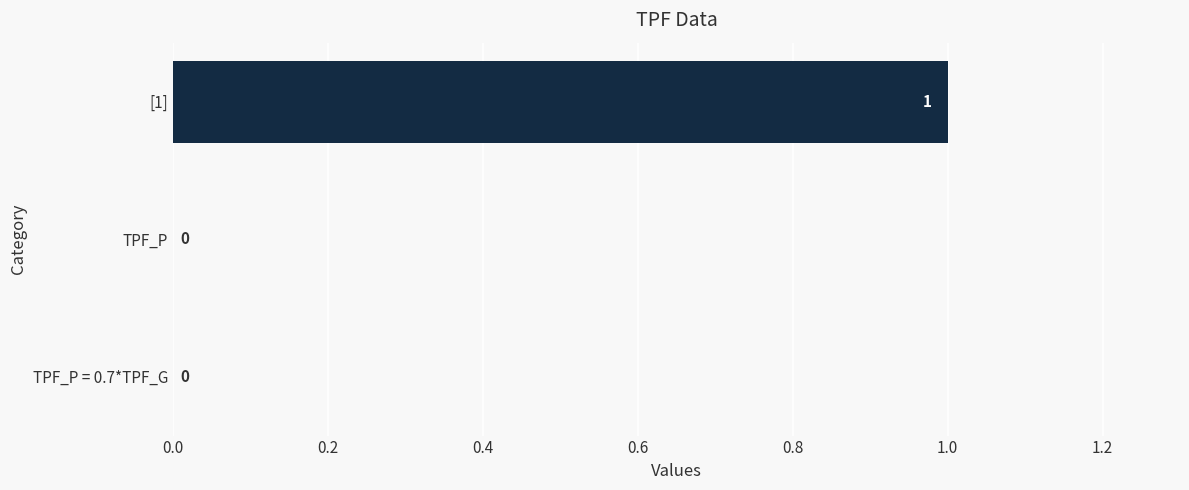

Is it true that the value at [1] is 1?

True